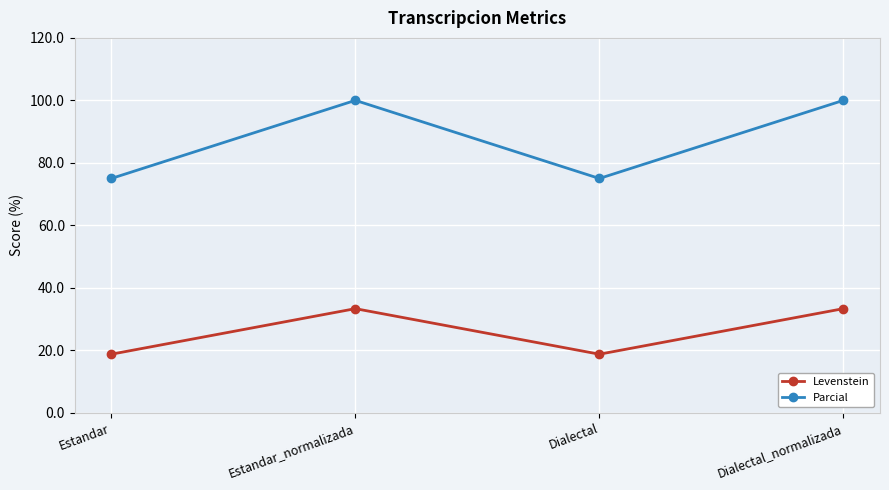

What is the label of the 1st point from the right?

Dialectal_normalizada